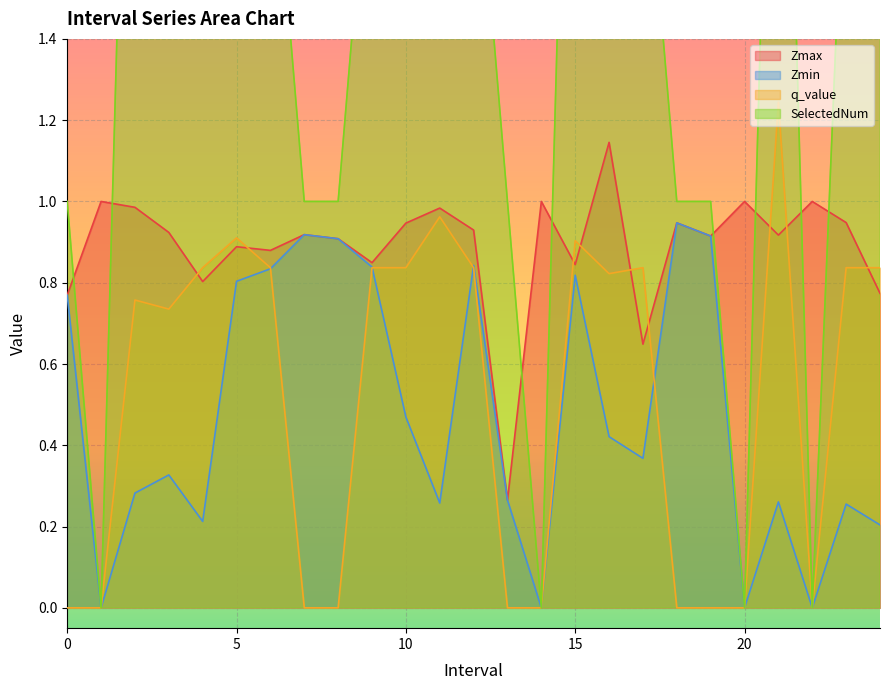

Which series has the largest total across all categories?

SelectedNum